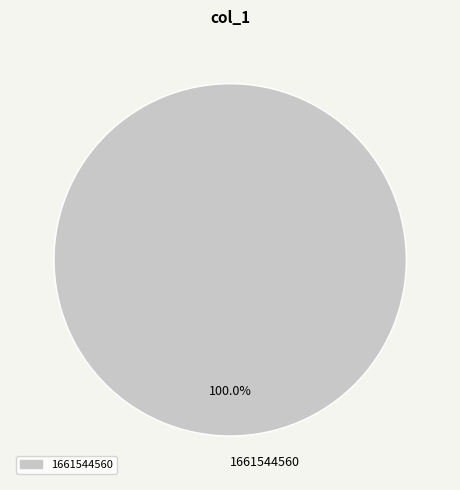

Does any single category account for the majority?

Yes